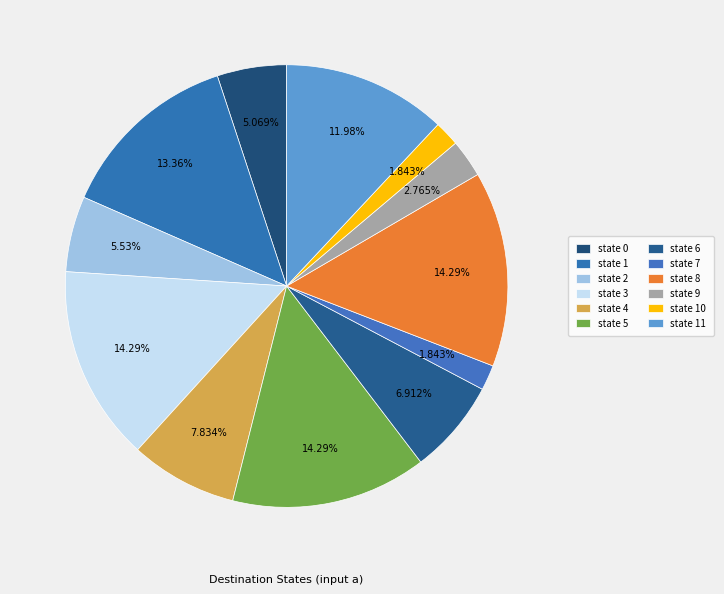

How many slices are in this pie chart?

12